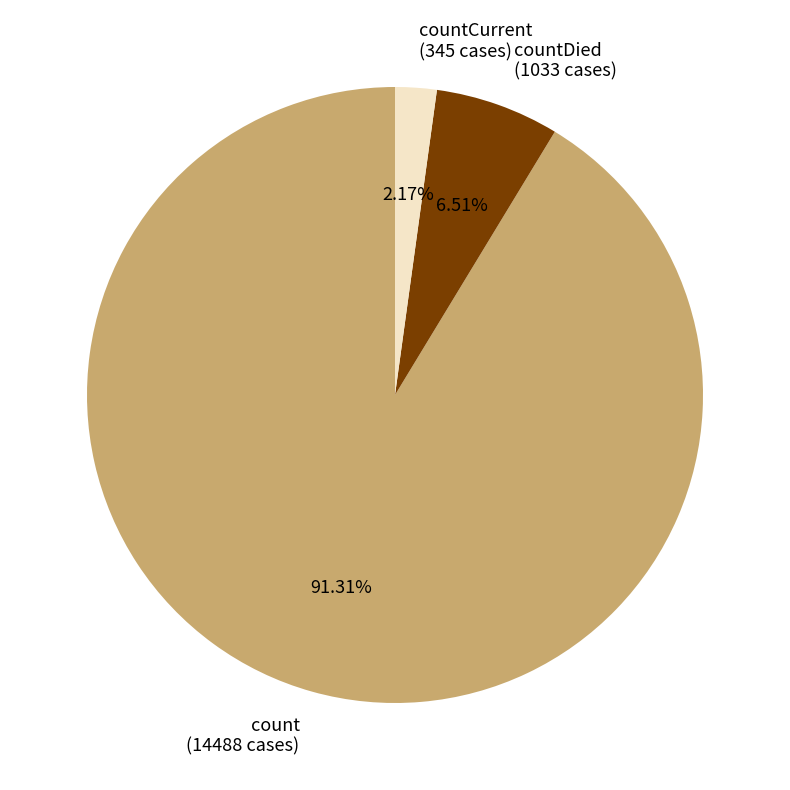

True or false: countDied accounts for 17% of the total.

False